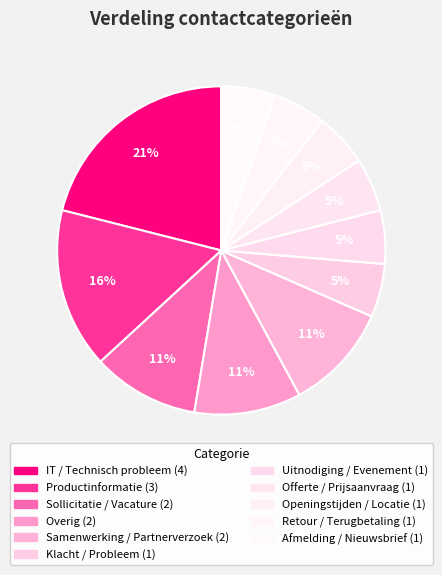

The Uitnodiging / Evenement slice represents 5% of the pie. True or false?

True